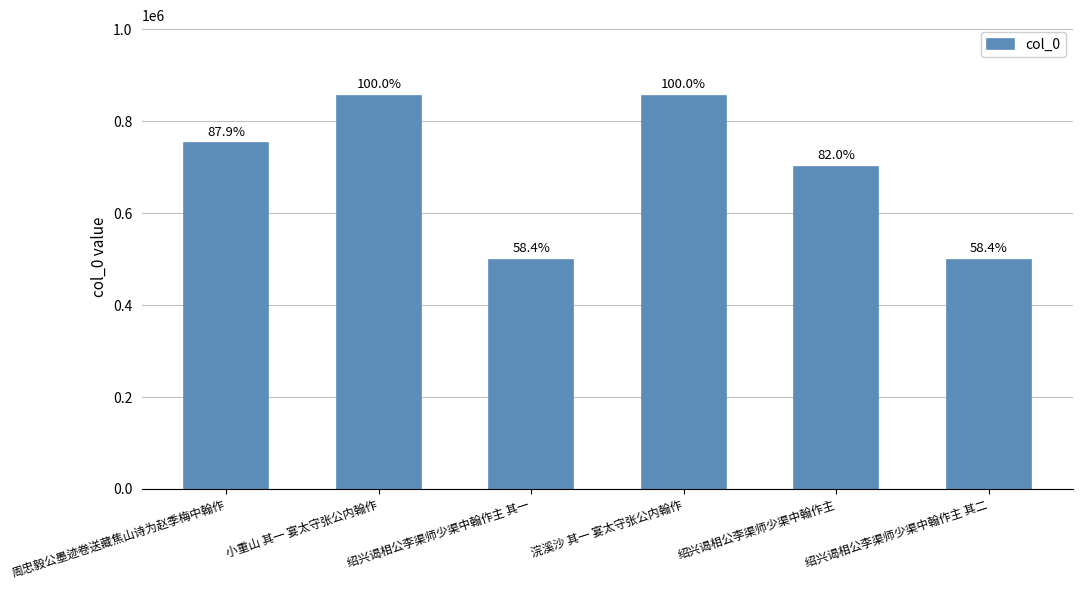

What is the difference between the maximum and minimum values?

356029